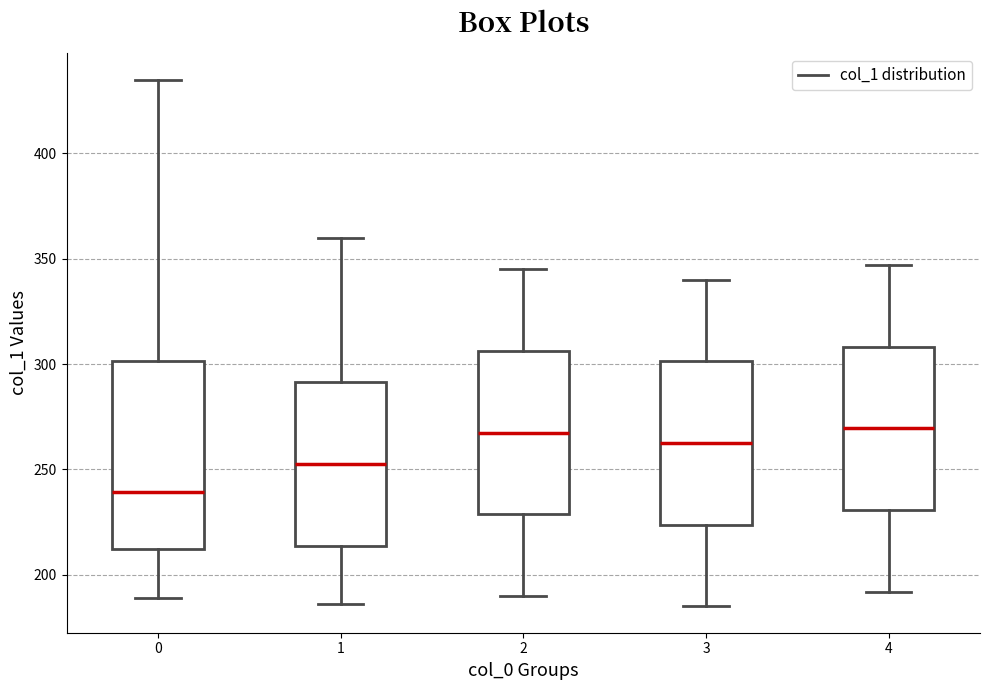

Reading left to right, transcribe this box plot: for each box, give where its median line is, the range the box spans, and where its two whiskers end, as read against the y-axis. The values are not printed on the chart, so give them approximately, as read against the axis.

0: median 240, box 210 to 300, whiskers 190 to 435
1: median 255, box 215 to 290, whiskers 185 to 360
2: median 270, box 230 to 305, whiskers 190 to 345
3: median 265, box 225 to 300, whiskers 185 to 340
4: median 270, box 230 to 310, whiskers 190 to 345